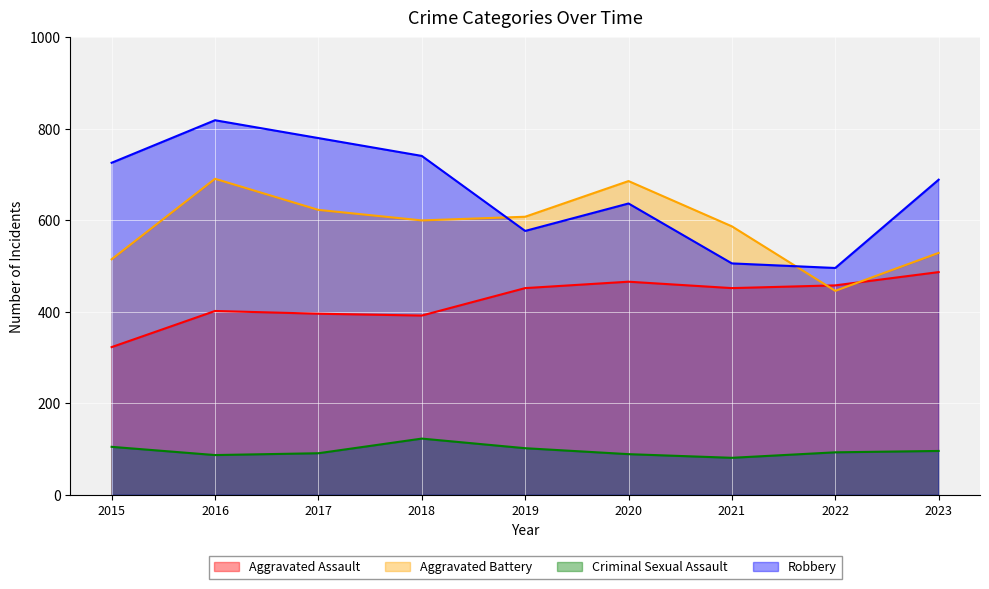

True or false: Robbery has more than 2 interior local peaks.

False